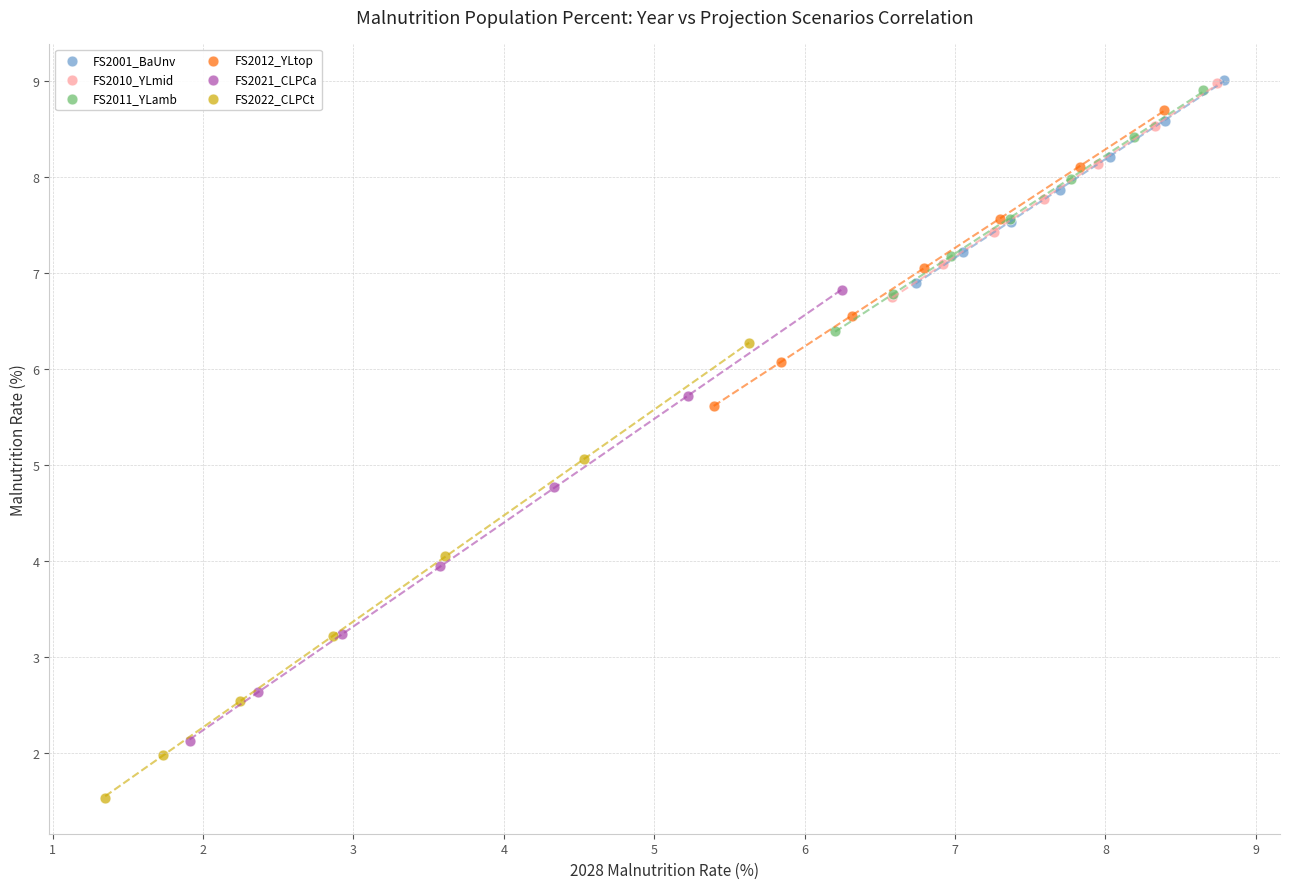

Which series reaches the minimum Y coordinate?

FS2022_CLPCt